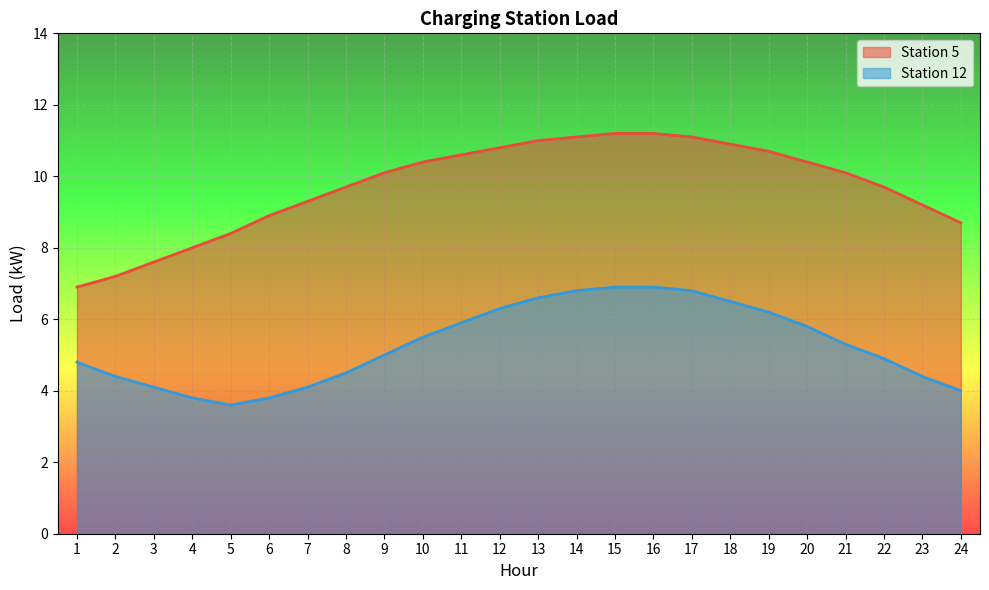

At which label does Station 12 reach its minimum?

5